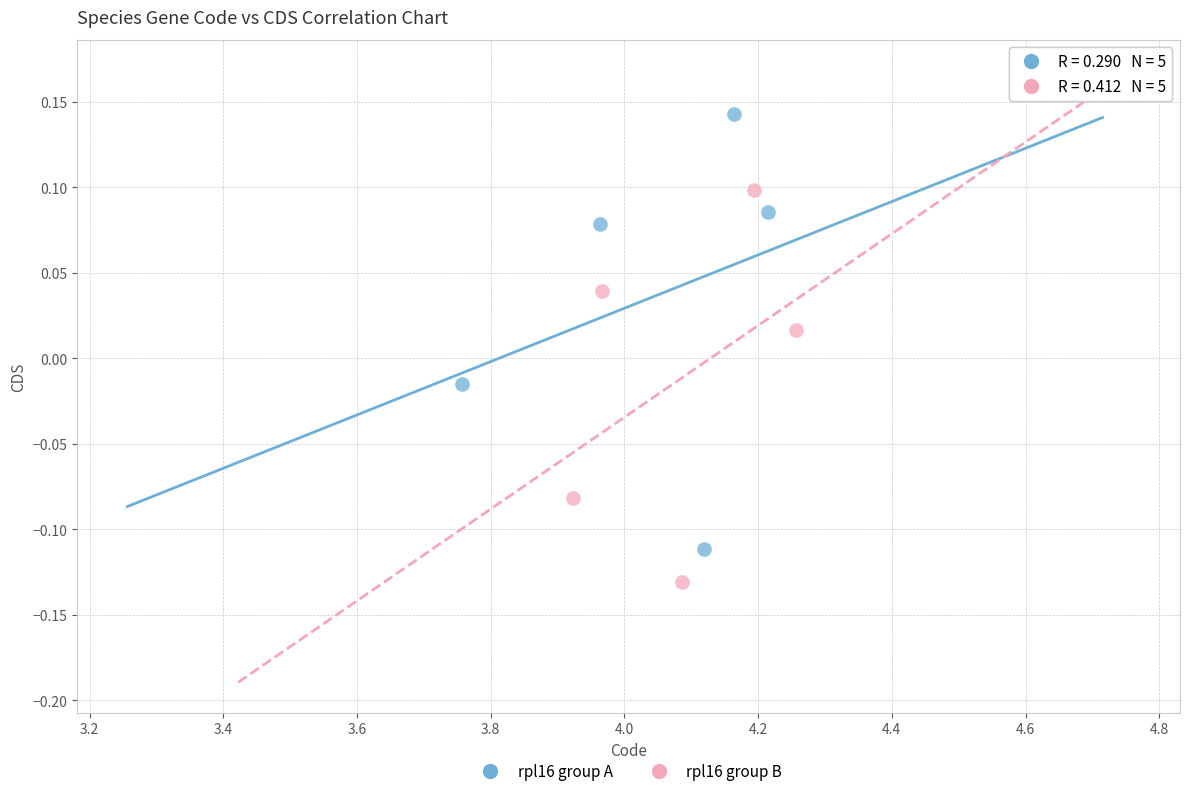

Which series reaches the maximum Y coordinate?

rpl16 group A